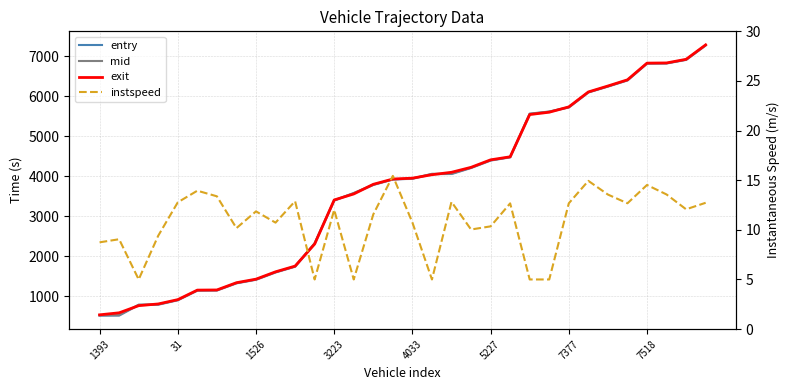

Is it true that entry equals 1017.6 at 14?

False